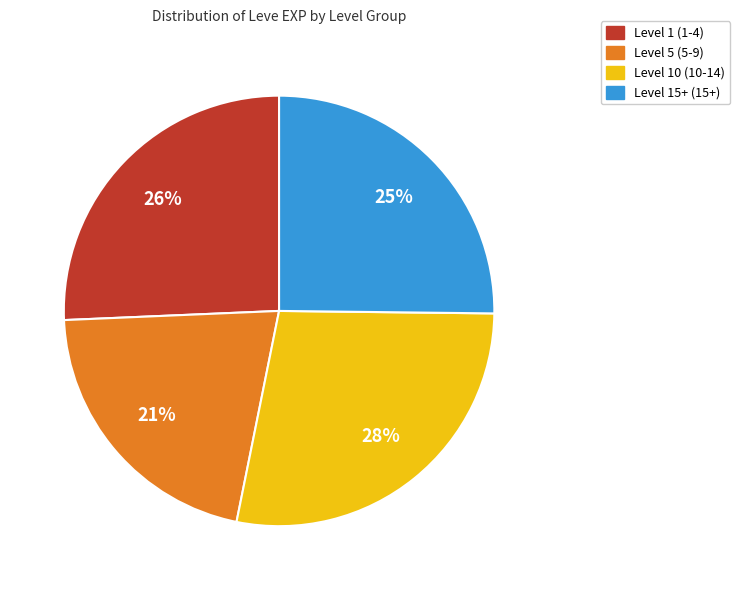

To the nearest percent, what portion does Level 10 (10-14) represent?

28%